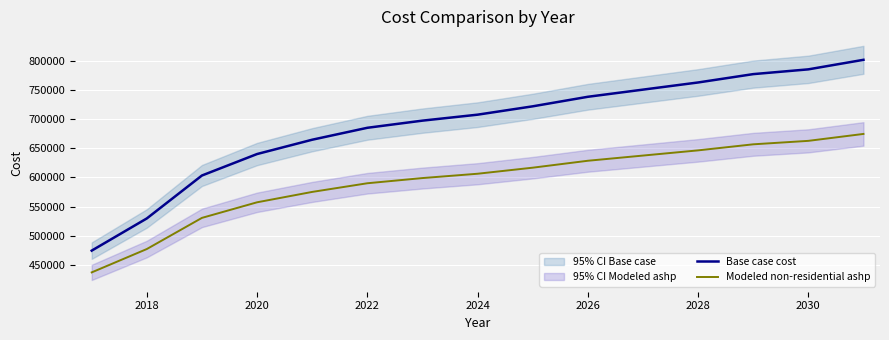

True or false: Base case cost and Modeled non-residential ashp intersect in this chart.

False